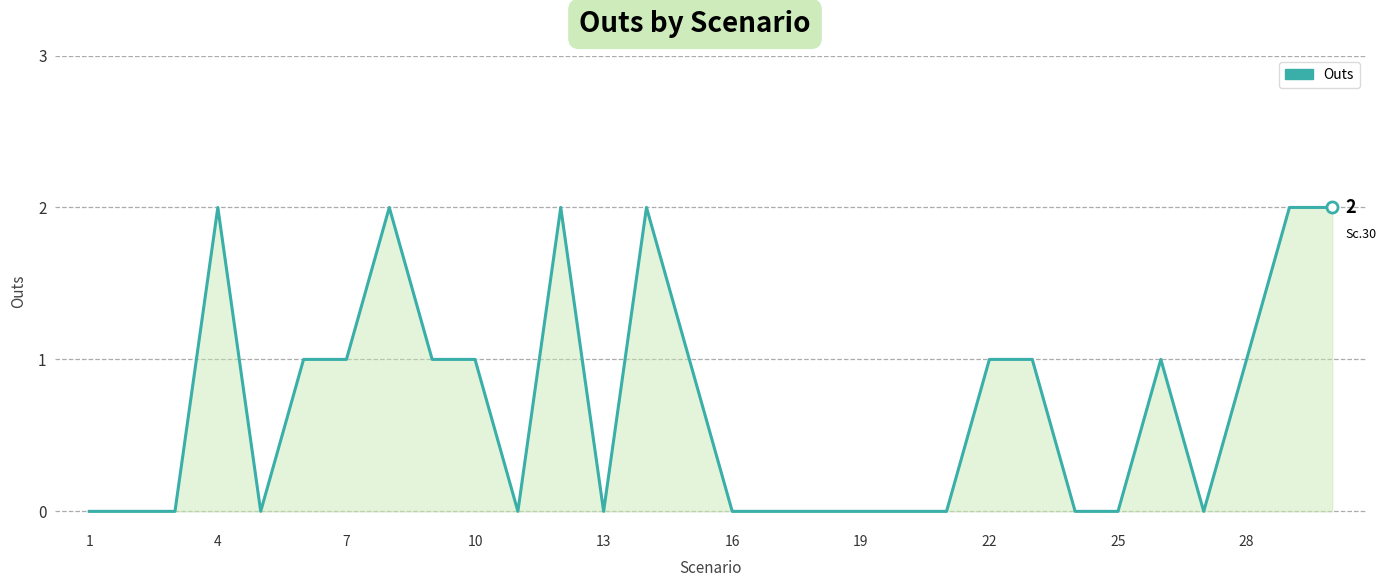

How many lines are shown in the chart?

1